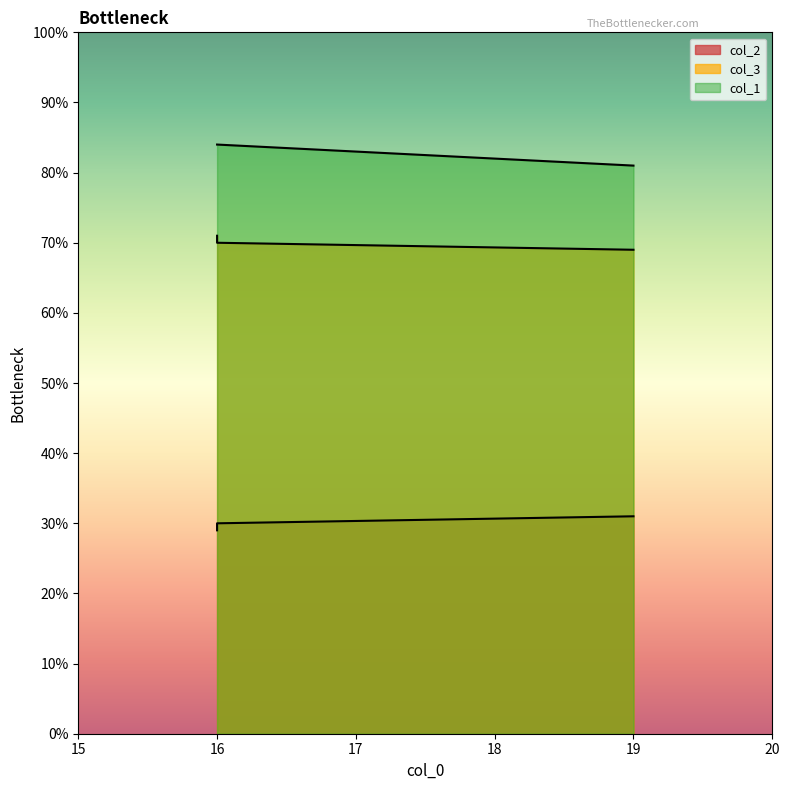

At which category is the sum across all series the highest?

16